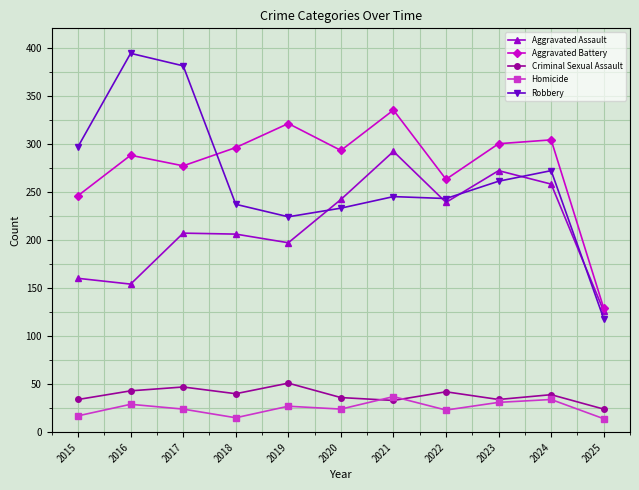

What is the approximate value of Robbery at 2023?

261